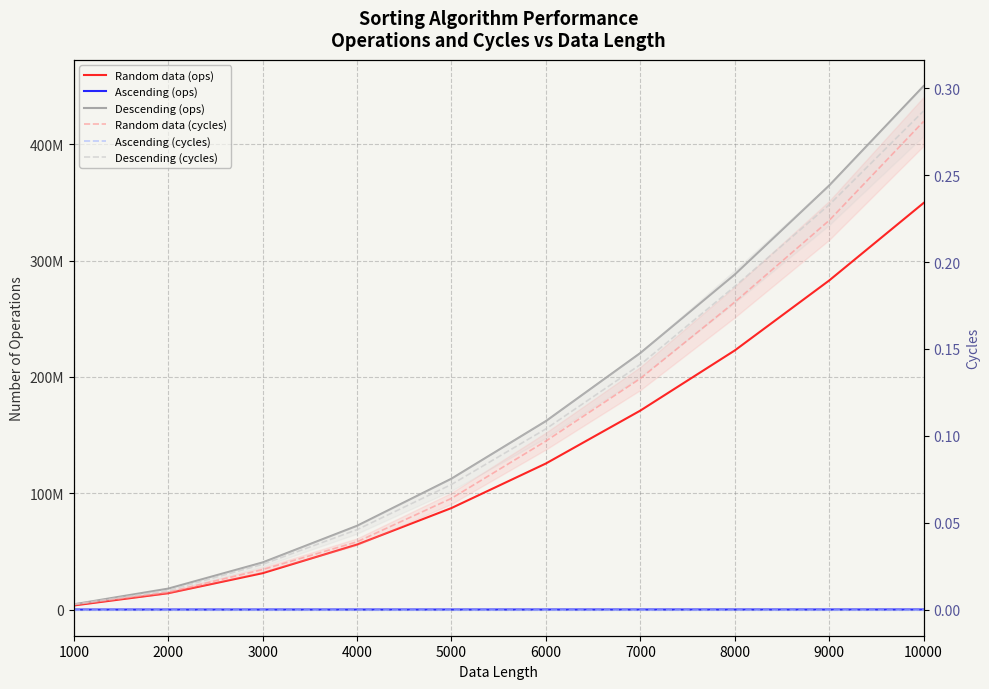

Which has a higher value, 2000 or 10000?

10000